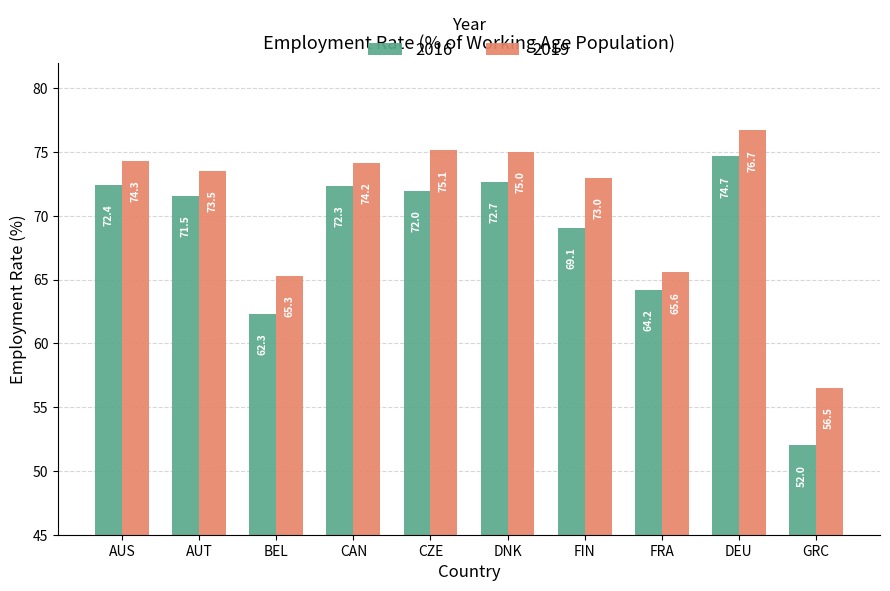

Count the number of categories in the chart.

10